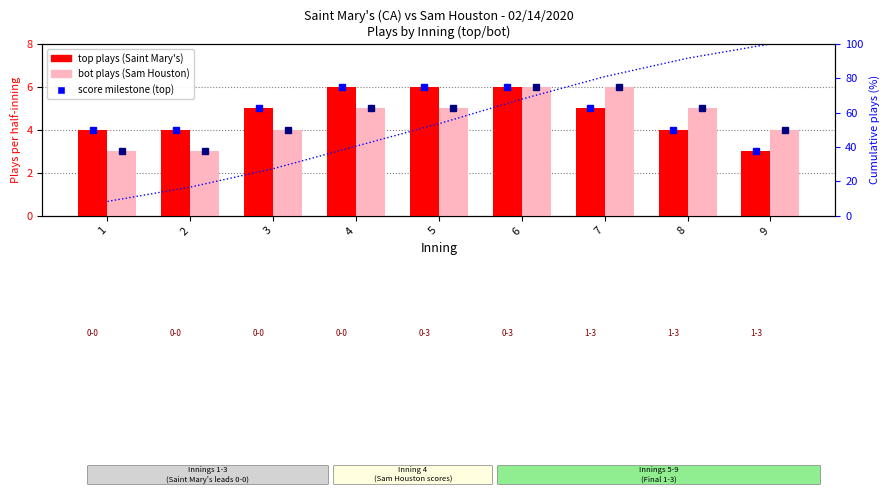

Which series has the largest total across all categories?

top (Saint Mary's)